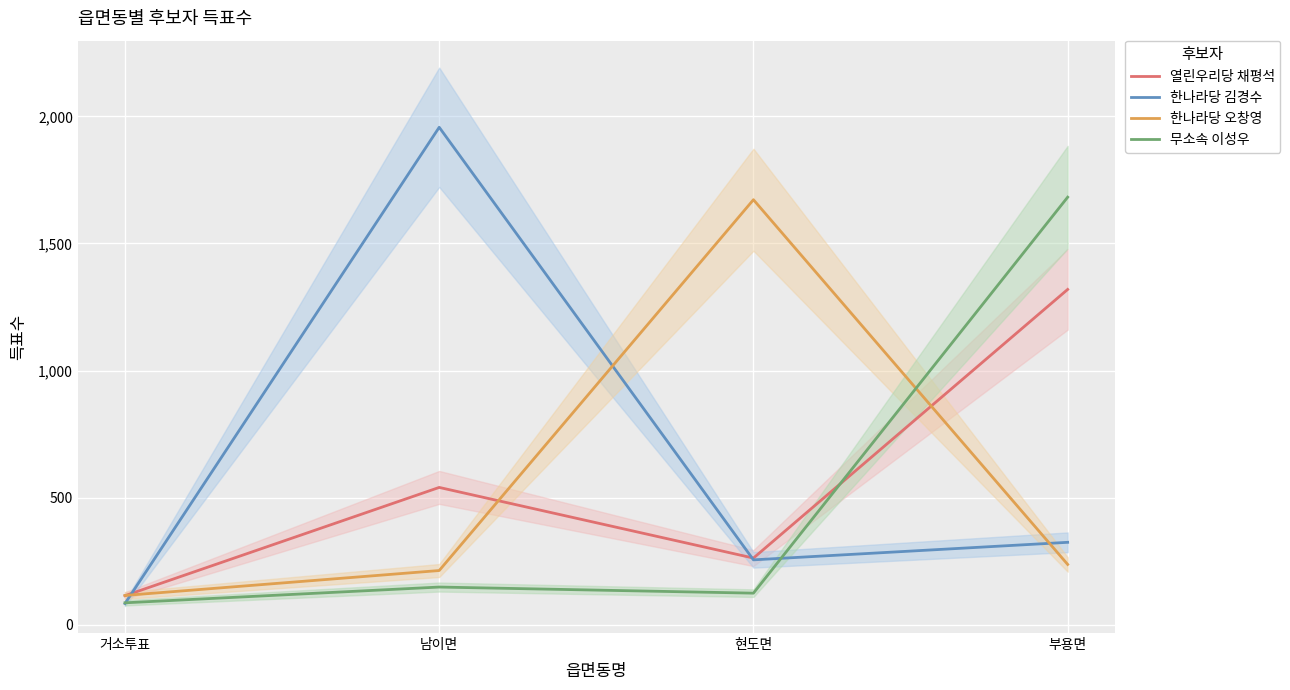

Which series has the largest range (max minus min)?

한나라당 김경수